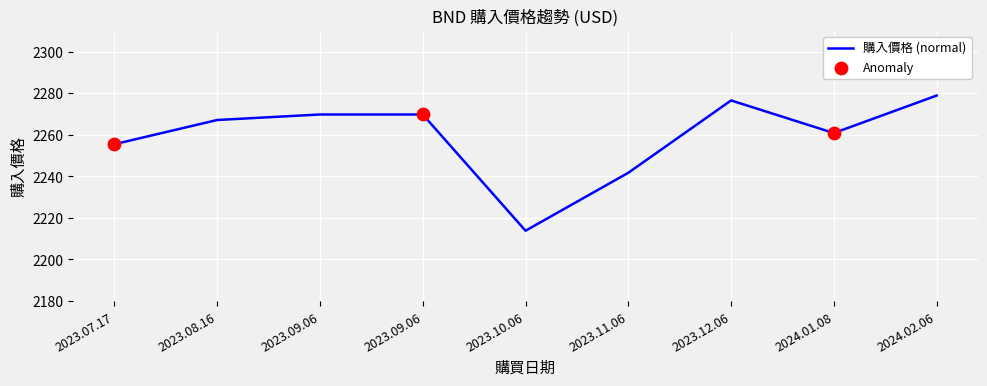

Between 2023.10.06 and 2024.01.08, which is larger?

2024.01.08